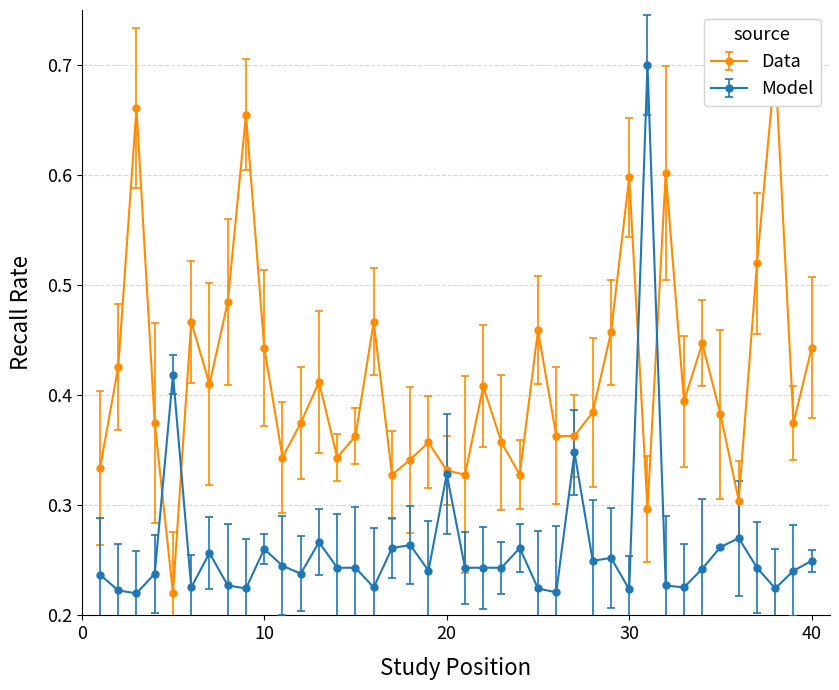

How many Model values are between 0 and 1?

40